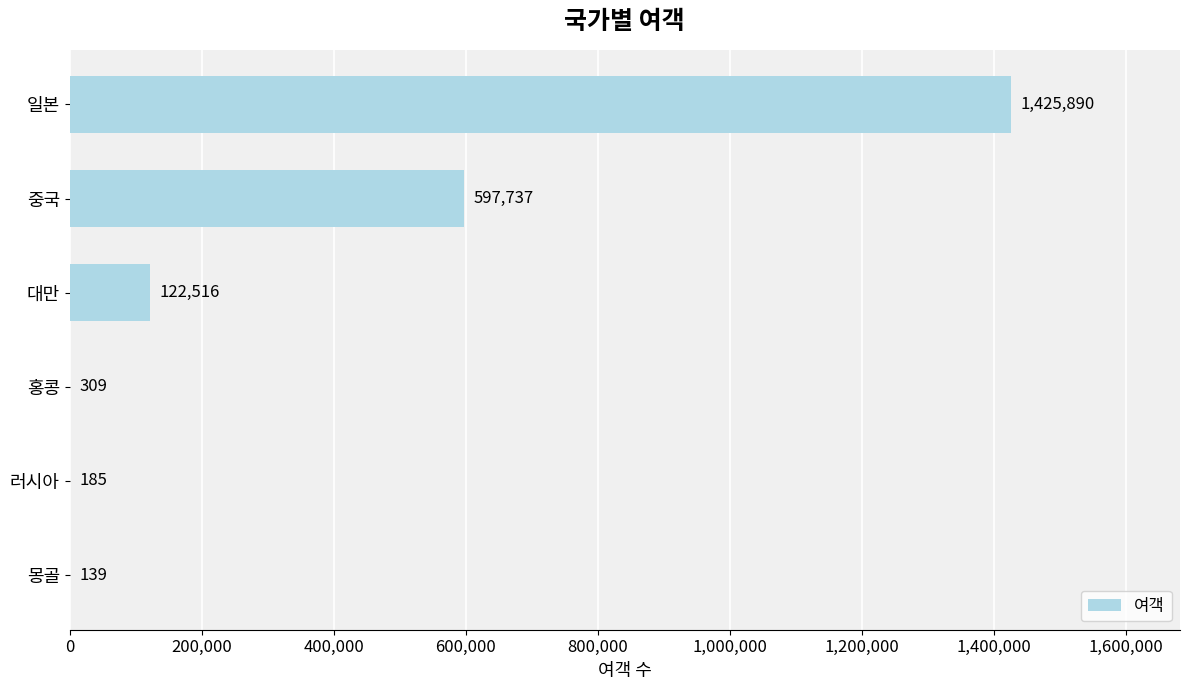

Reading bottom to top, what are all the values shown in this chart?

몽골=139	러시아=185	홍콩=309	대만=122516	중국=597737	일본=1425890